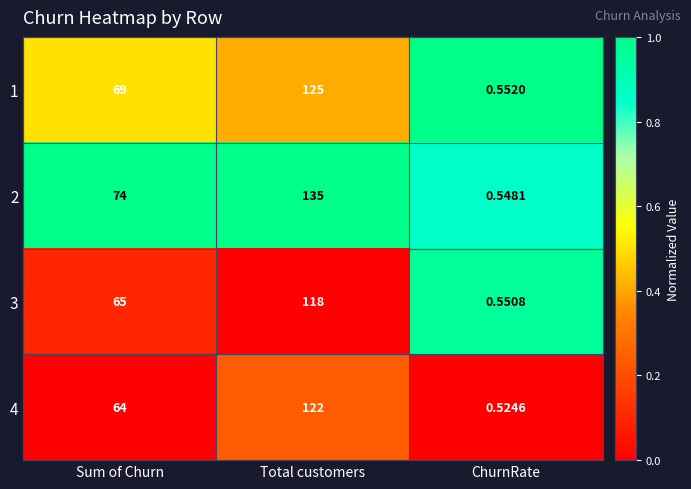

Rank the series at Sum of Churn from highest to lowest value.

2, 1, 3, 4